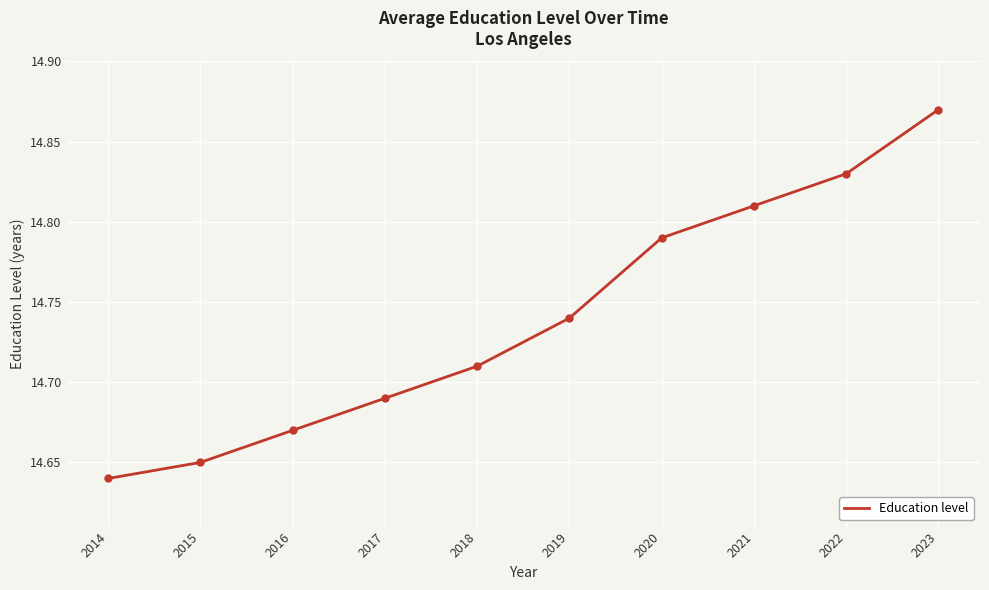

The value at 2017 is 10.1. True or false?

False